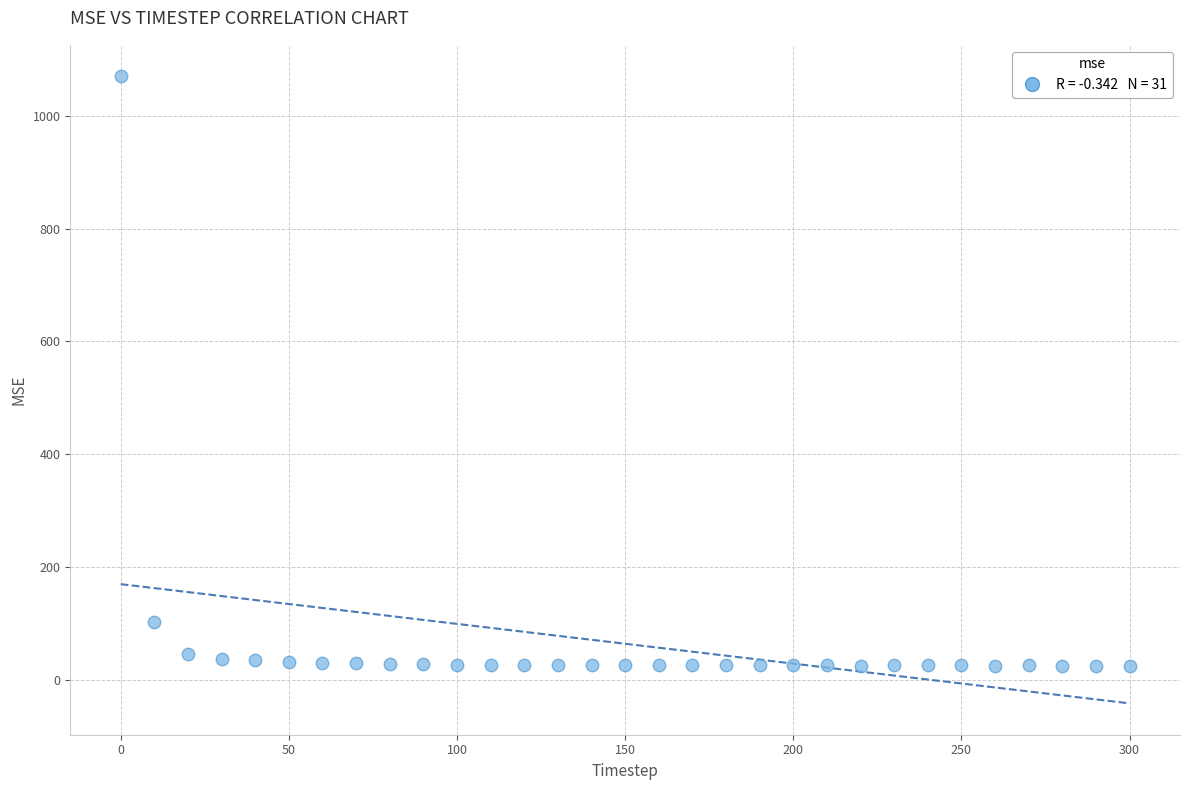

What Y value in the scatter plot is closest to 547?

101.3